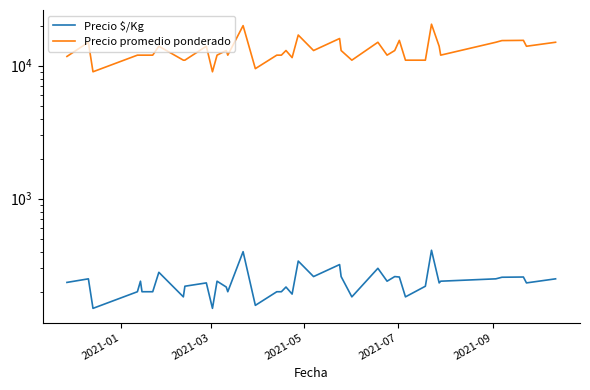

Rank the series by their average value, from lowest to highest.

Precio $/Kg, Precio promedio ponderado